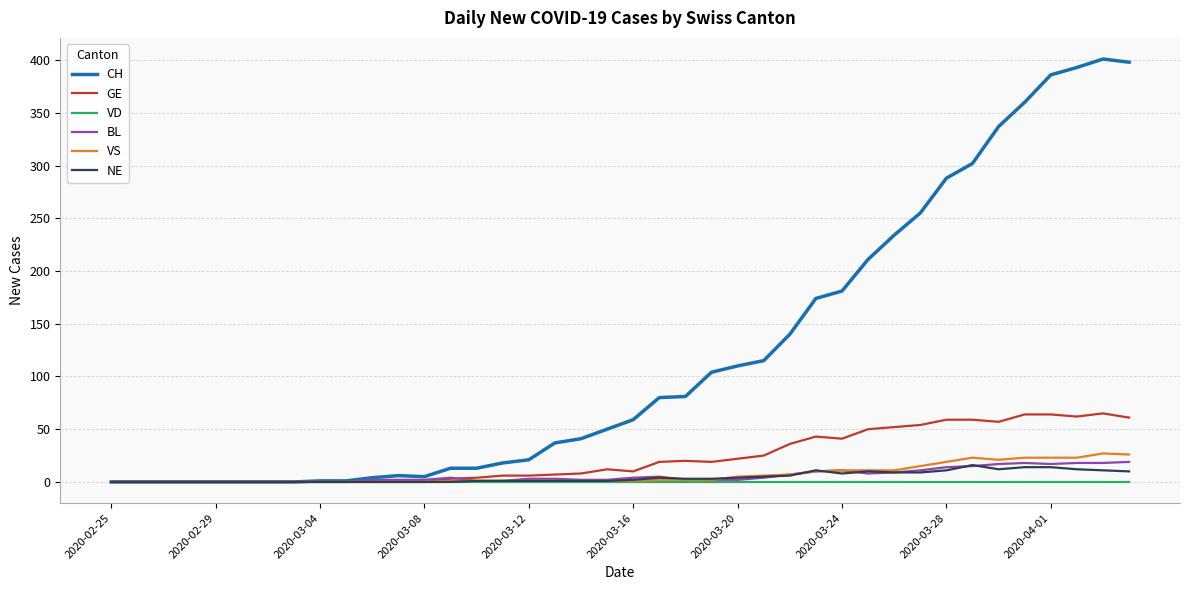

Which series has the widest spread of values?

CH